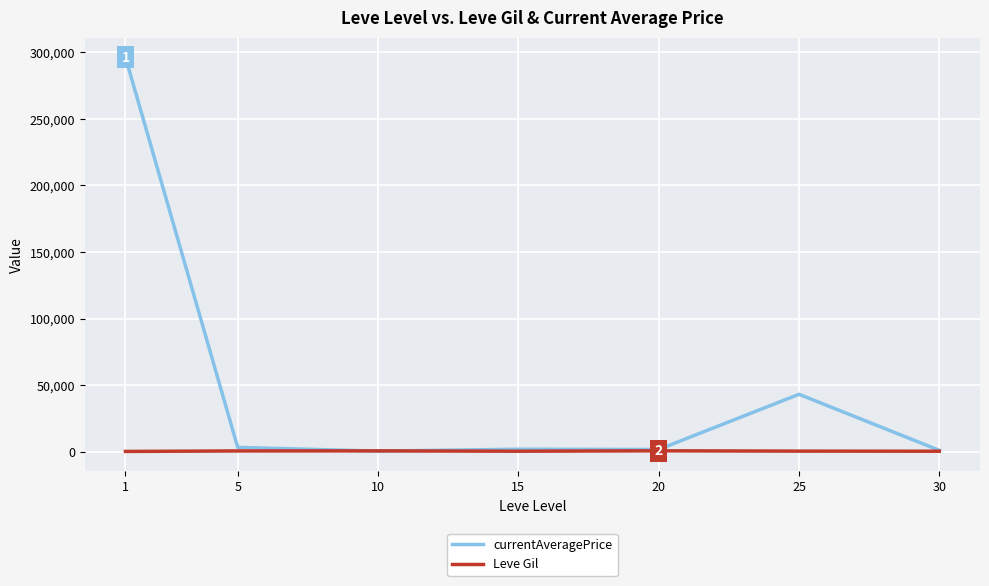

Which series has the largest total across all categories?

currentAveragePrice